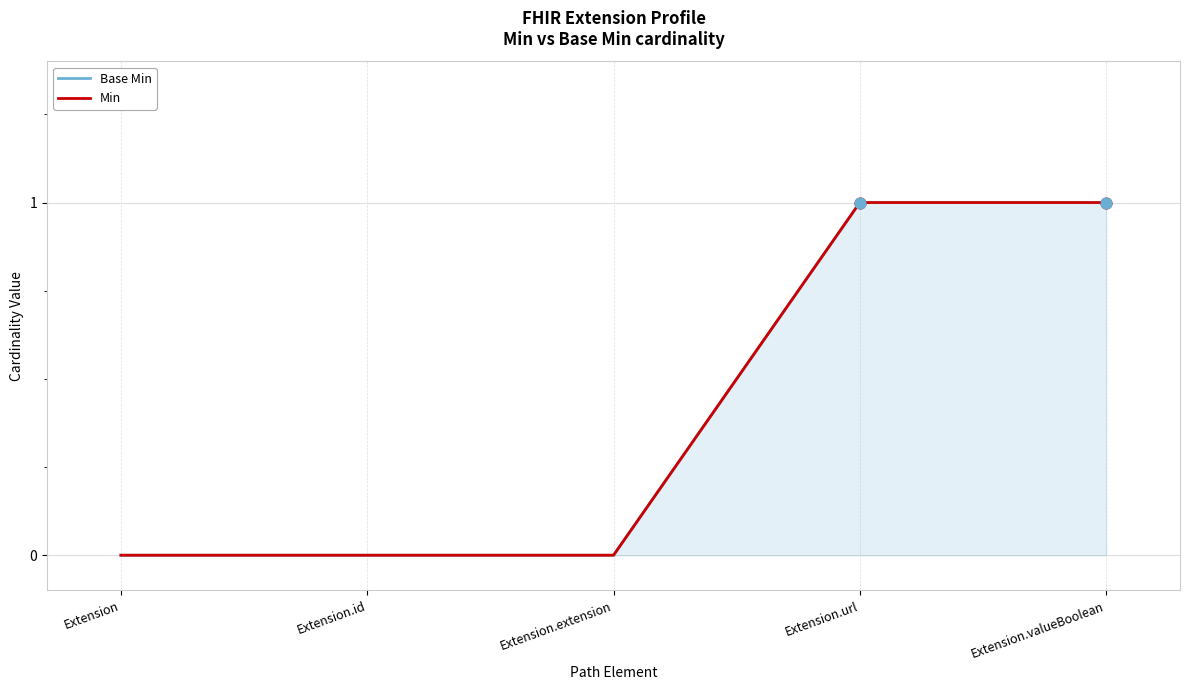

Is the value of Min at Extension greater than the value of Base Min at Extension.extension?

No